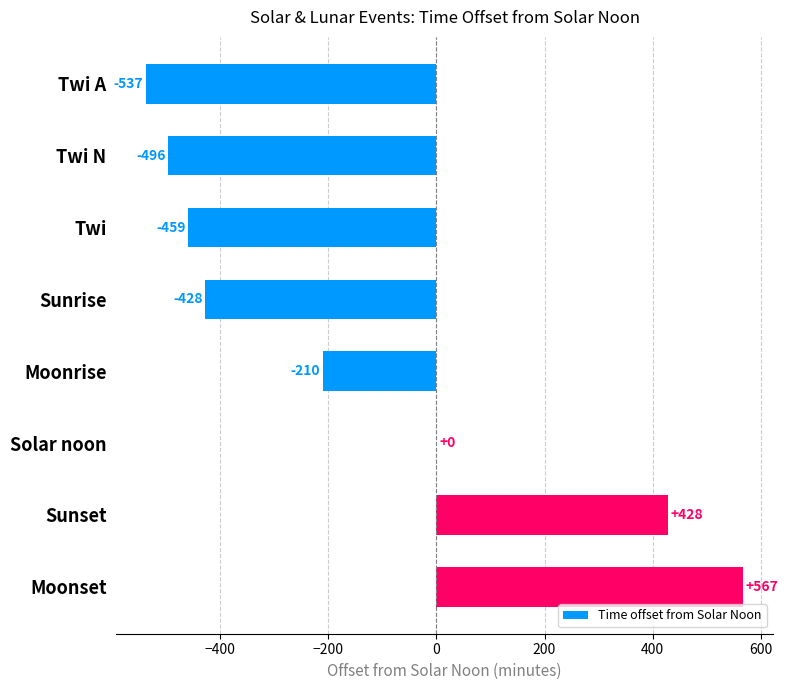

What is the maximum value shown in the chart?

567